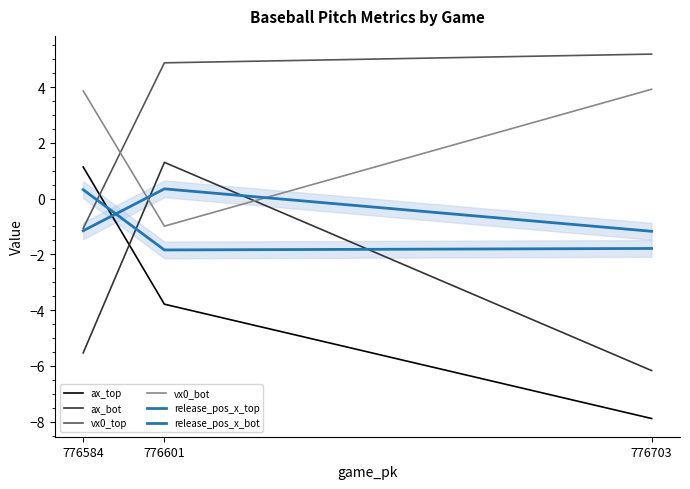

What is the maximum value for ax_bot?

1.3